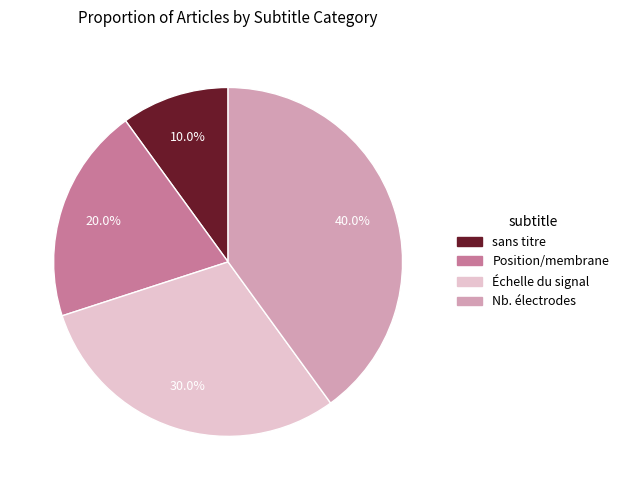

Which category has the smallest portion of the pie?

sans titre